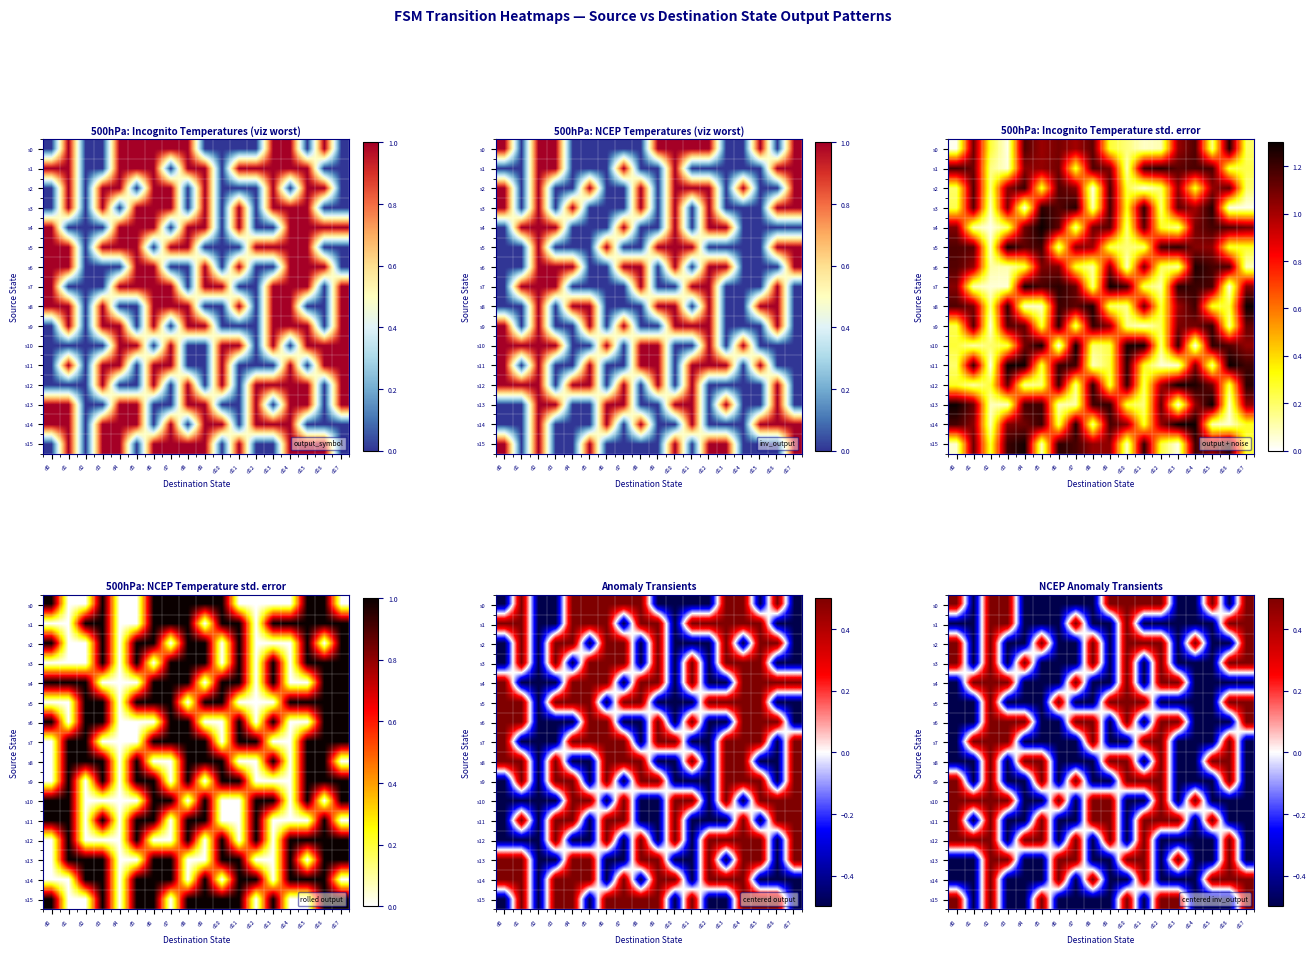

How many negative values does the s2 series have?

9